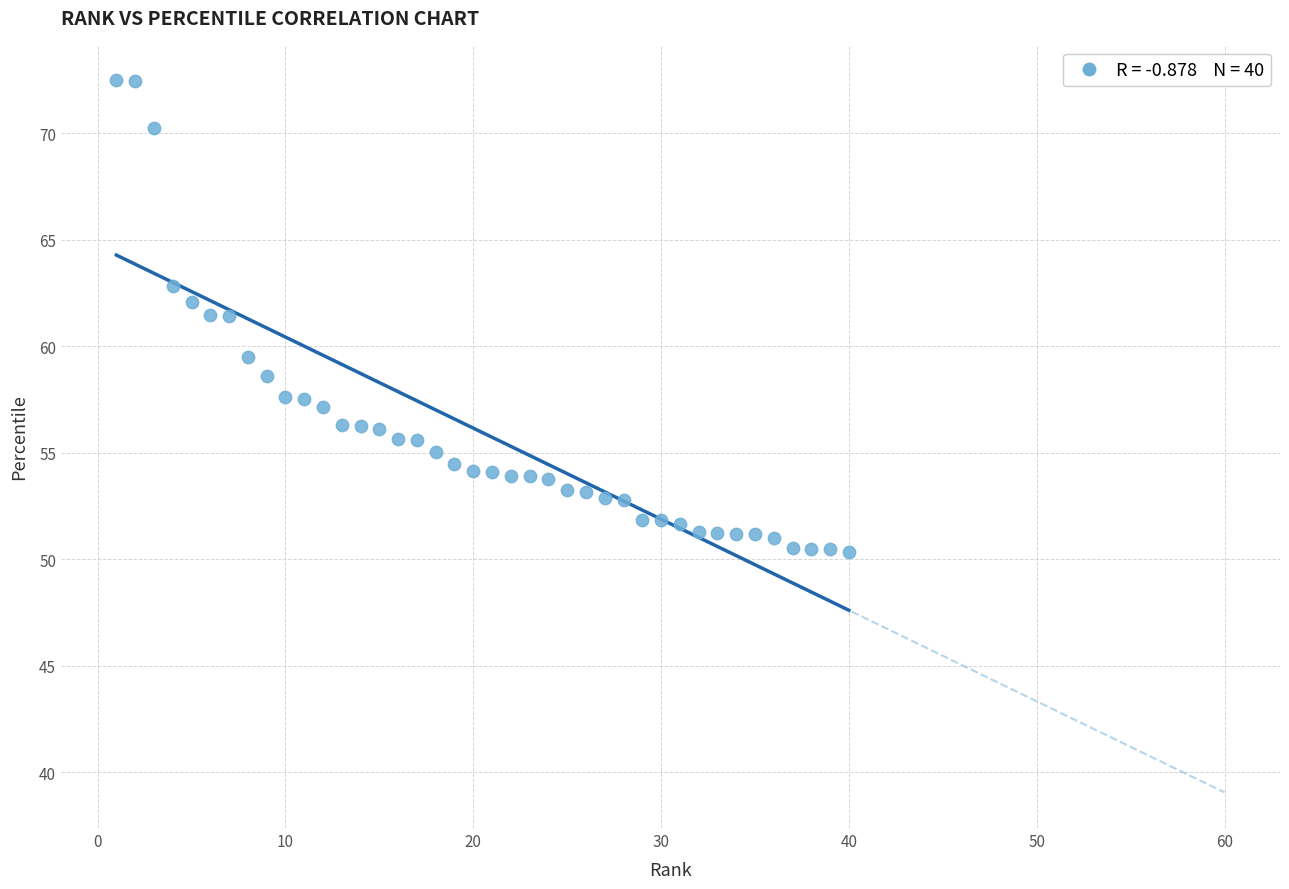

What is the range of X values (max minus min)?

39.0